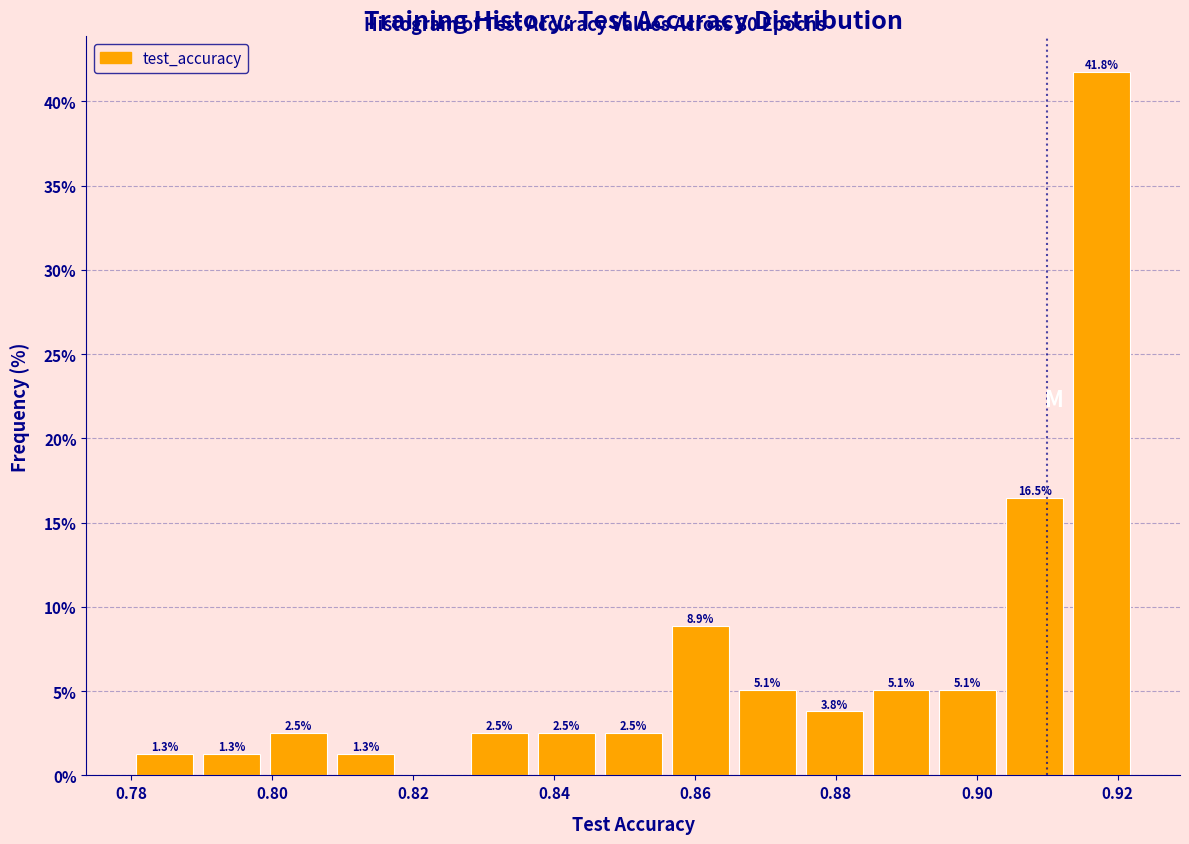

Over which range of the x-axis is the bar tallest?

0.914 to 0.922